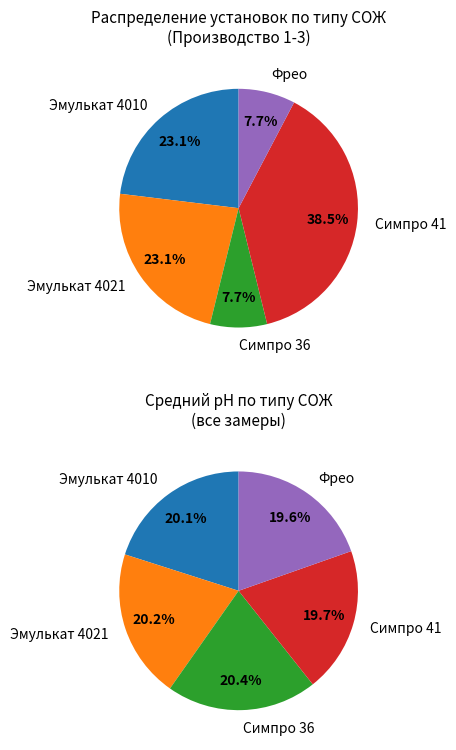

Which slice is the smallest?

Симпро 36